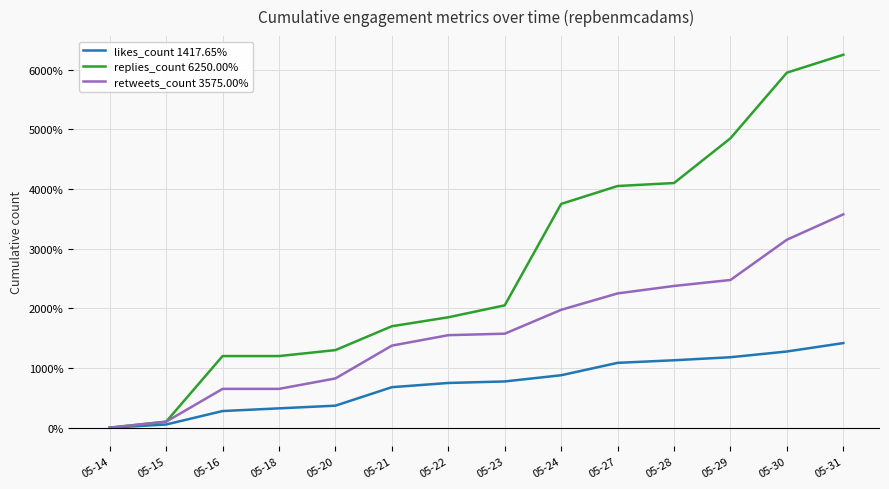

List the series in order of their peak value, lowest first.

likes_count 1417.65%, retweets_count 3575.00%, replies_count 6250.00%